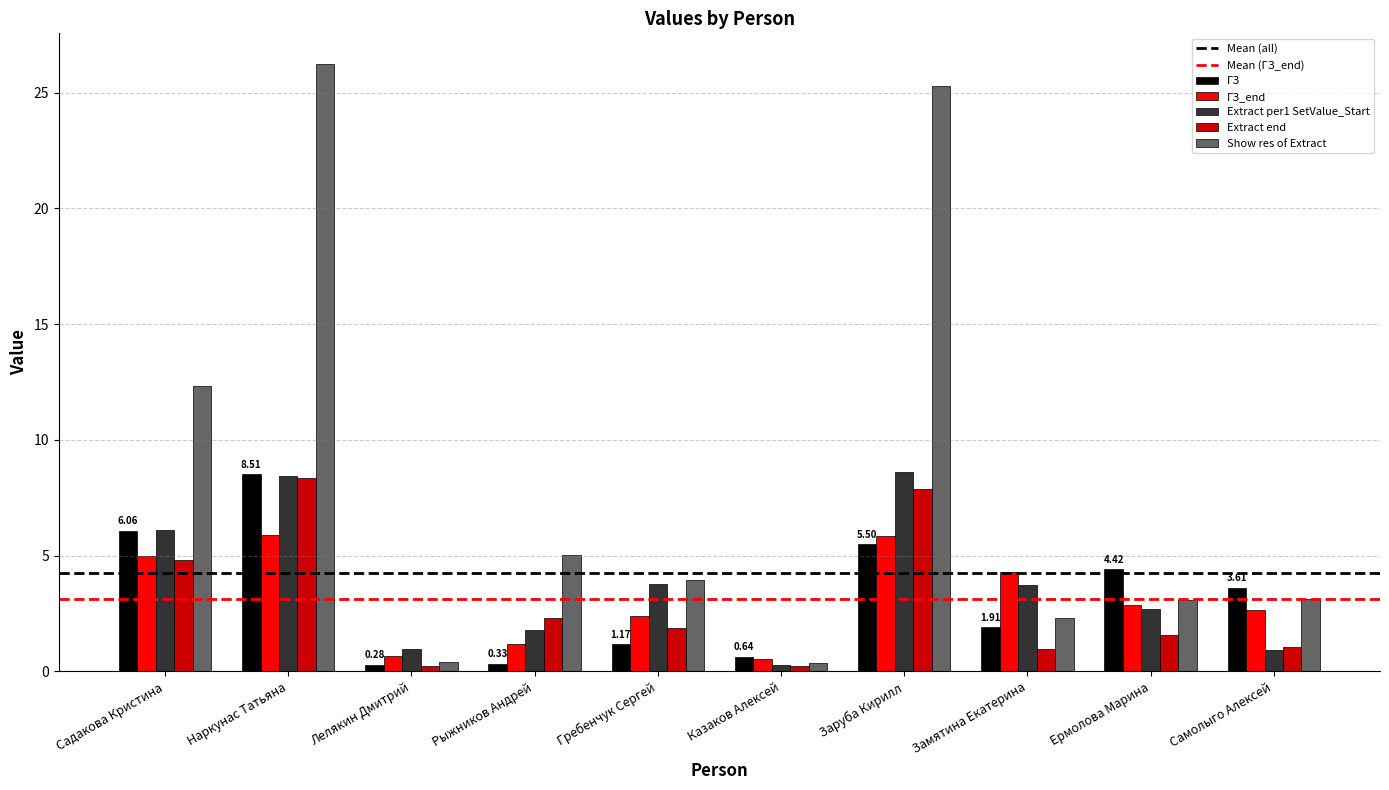

Is it true that Extract per1 SetValue_Start equals 2.7 at Ермолова Марина?

True